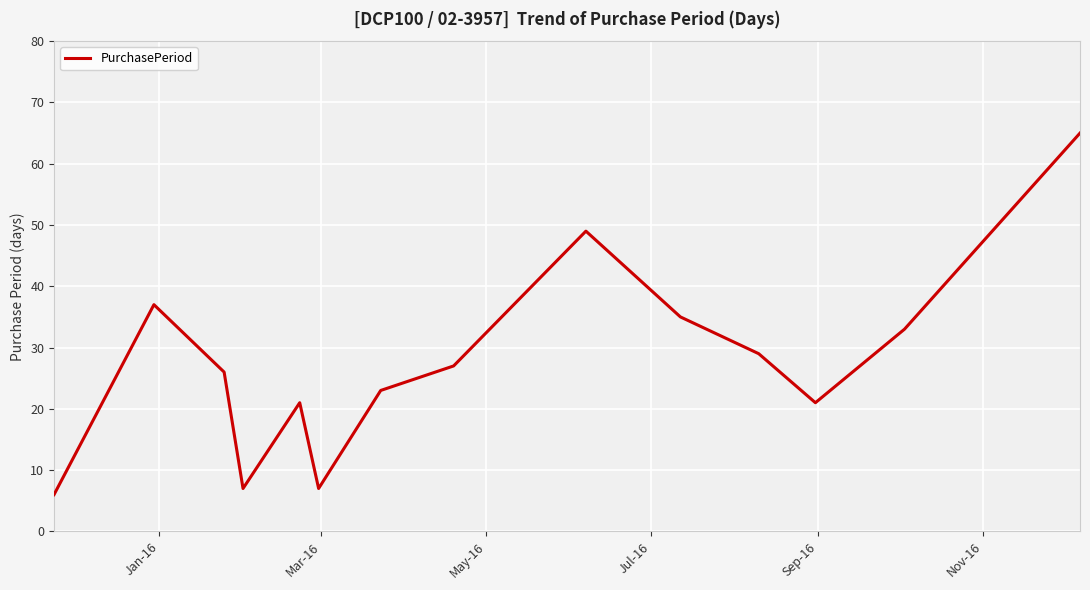

How many series are shown in this chart?

1